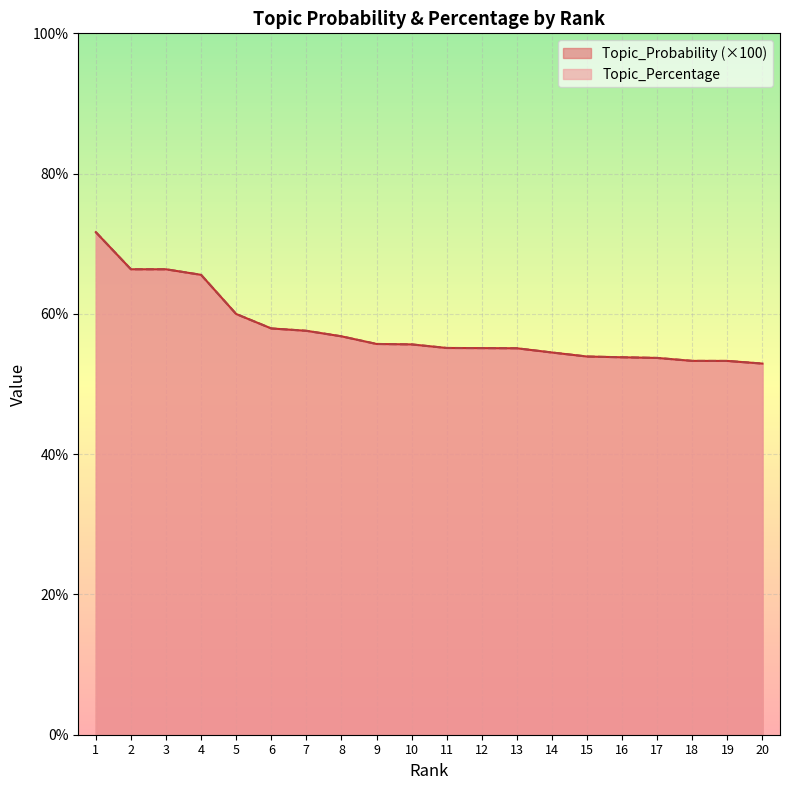

How many intersections are there between Topic_Probability and Topic_Percentage?

1